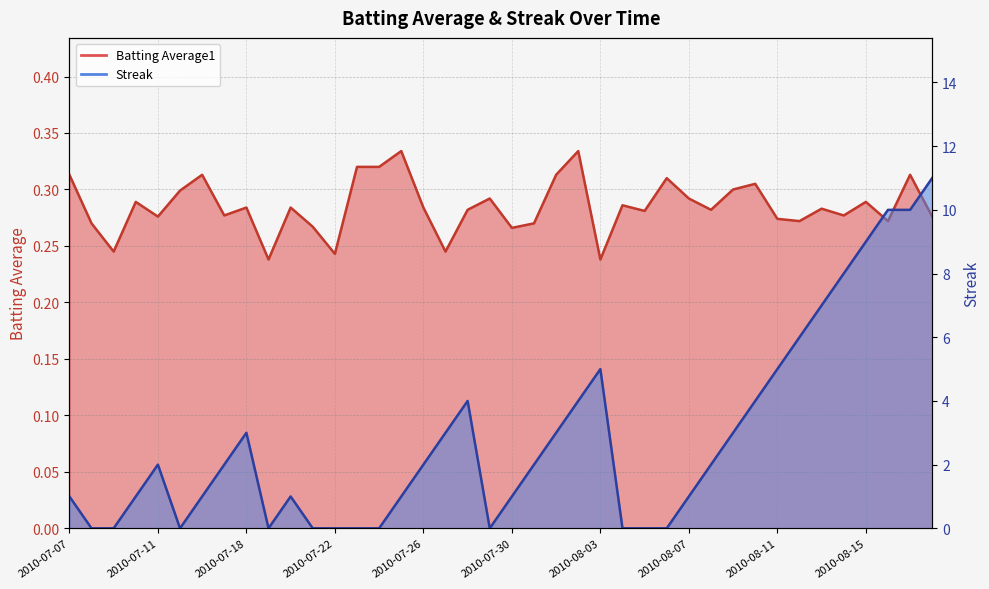

Is the value of Batting Average1 at 2010-07-07 greater than the value of Streak at 2010-07-15?

Yes